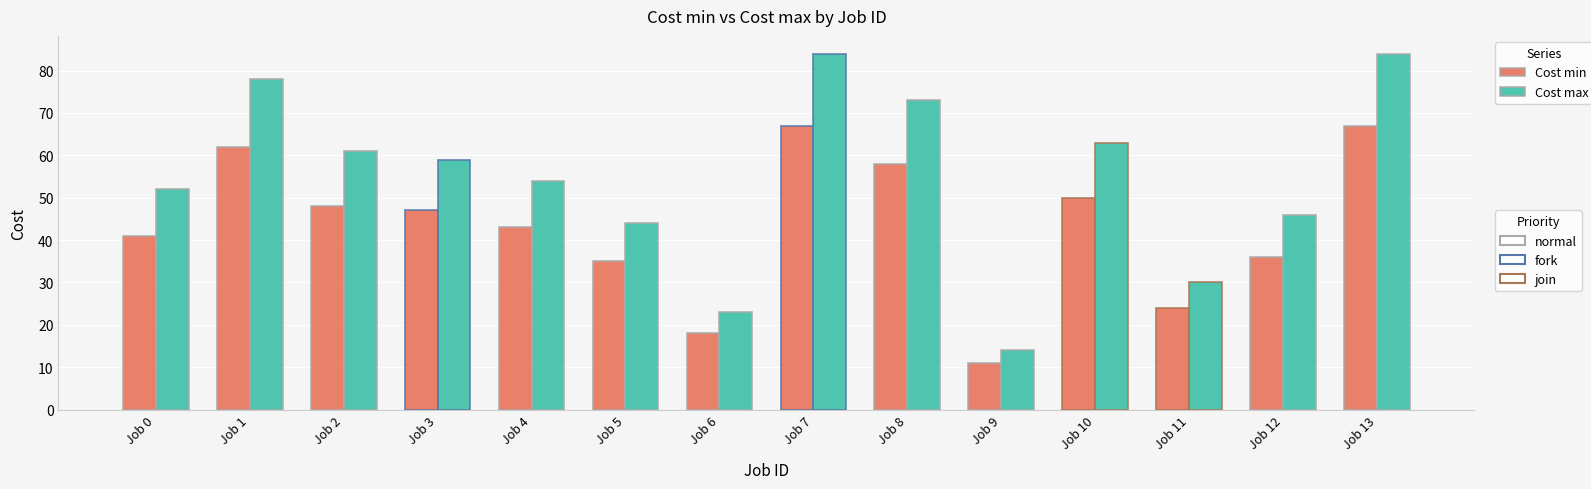

Reading left to right, list all the values displayed in this chart.

Cost min: 41	62	48	47	43	35	18	67	58	11	50	24	36	67
Cost max: 52	78	61	59	54	44	23	84	73	14	63	30	46	84